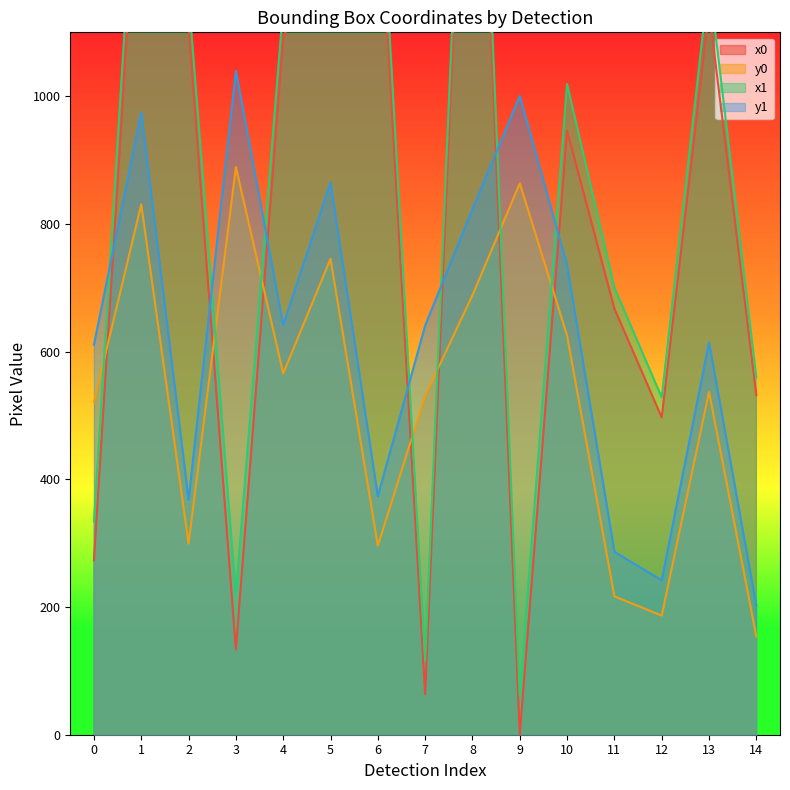

What is the minimum value shown in the chart?

0.1